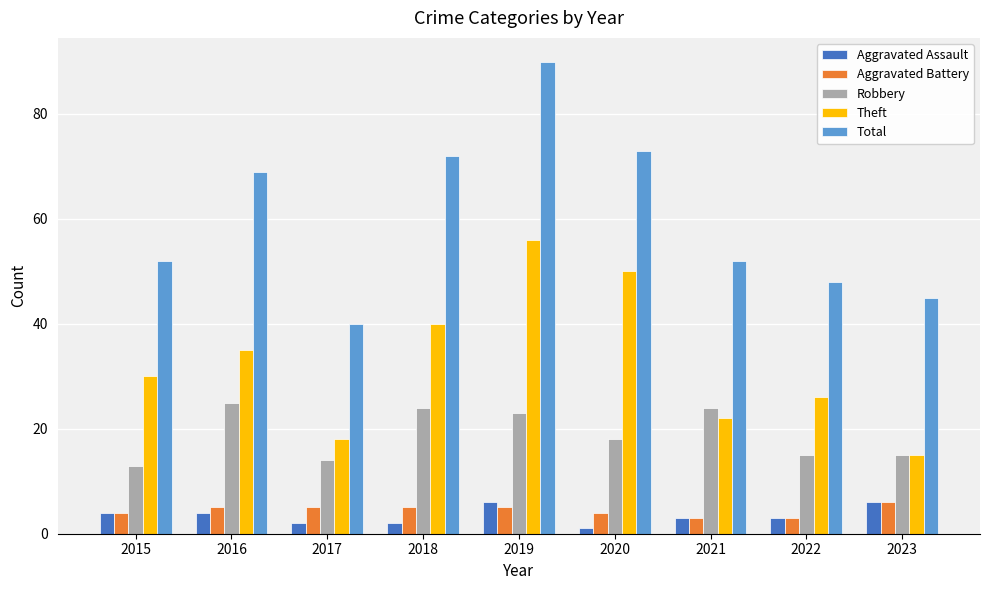

What is the value of the Robbery bar at the 7th from the left?

24